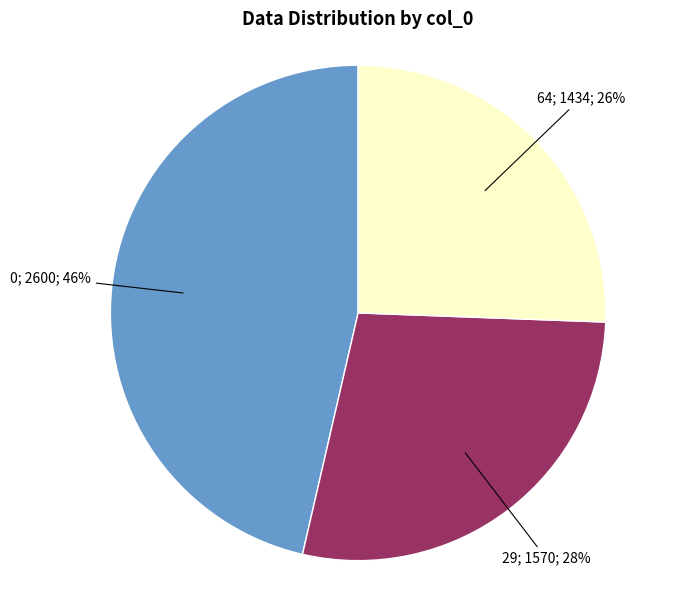

Is there a majority slice in this chart?

No